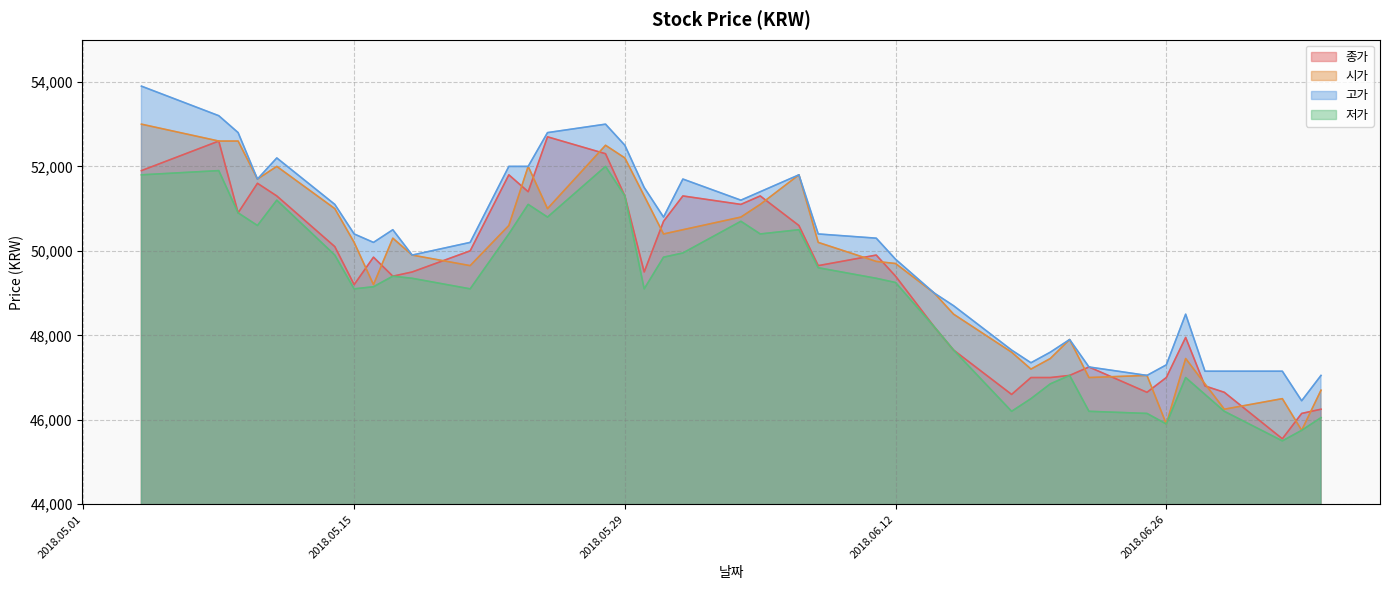

How many times do 시가 and 종가 cross each other?

18